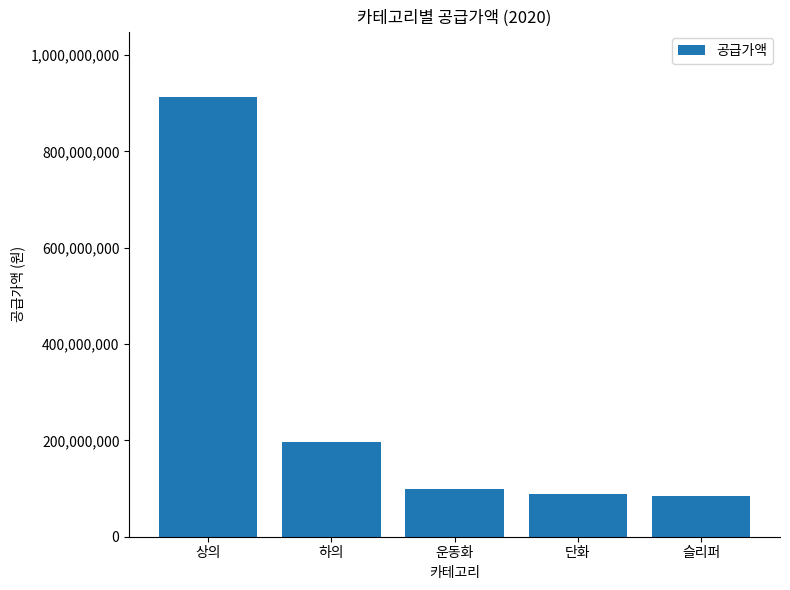

What is the approximate value at 단화?

89682000